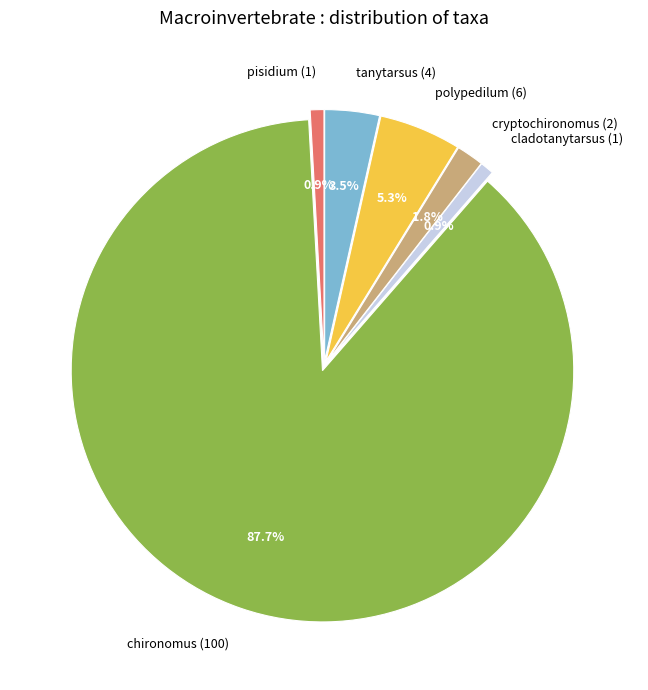

The cryptochironomus slice represents 14% of the pie. True or false?

False